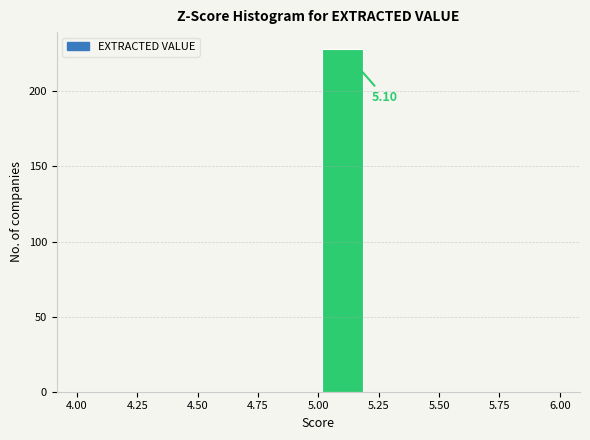

Over which range of the x-axis is the bar tallest?

5.0 to 5.2